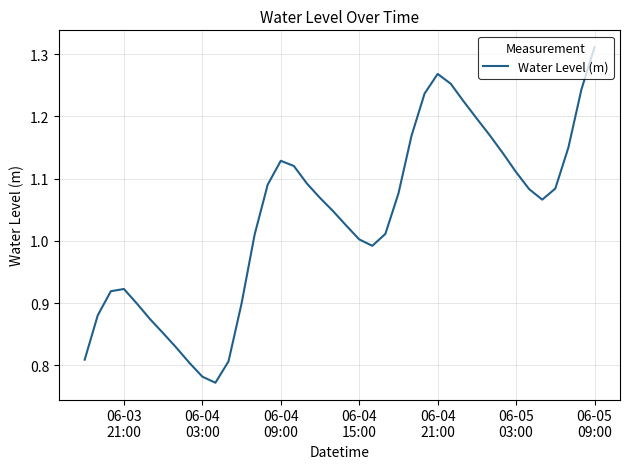

What is the difference between the maximum and minimum values?

0.5